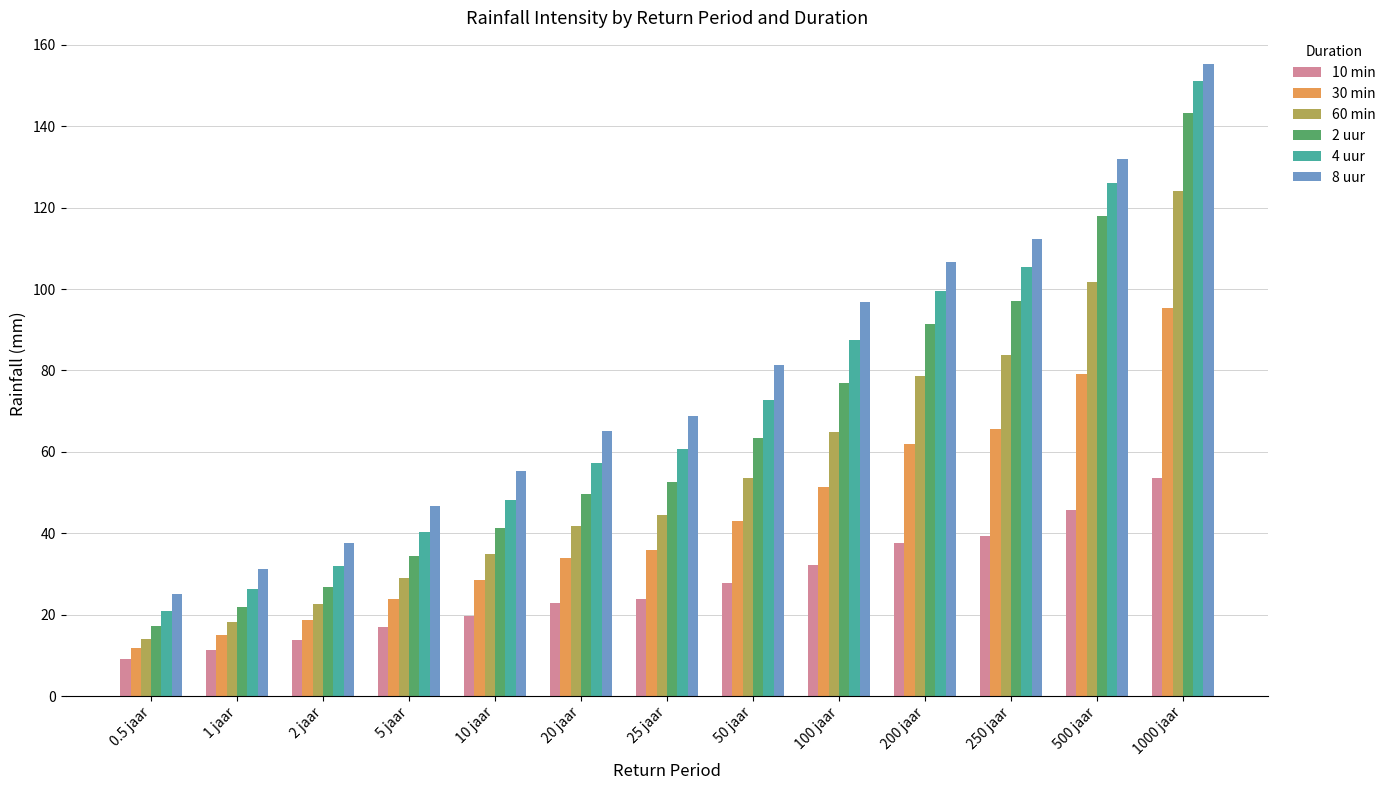

Where is 30 min nearest to the value 53?

100 jaar